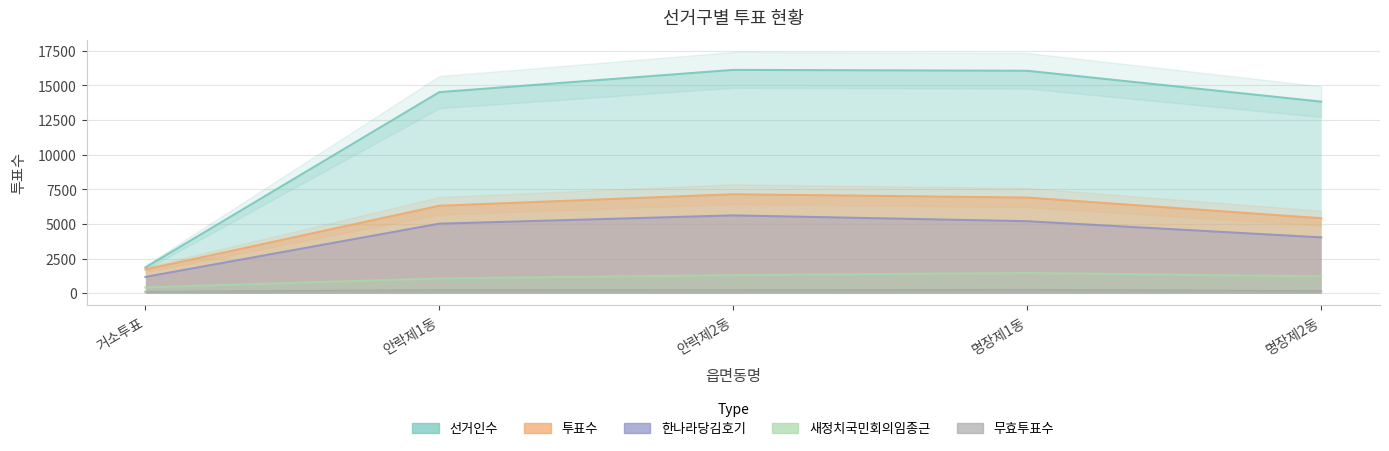

What is the difference between the highest and lowest values at 안락제2동?

15907